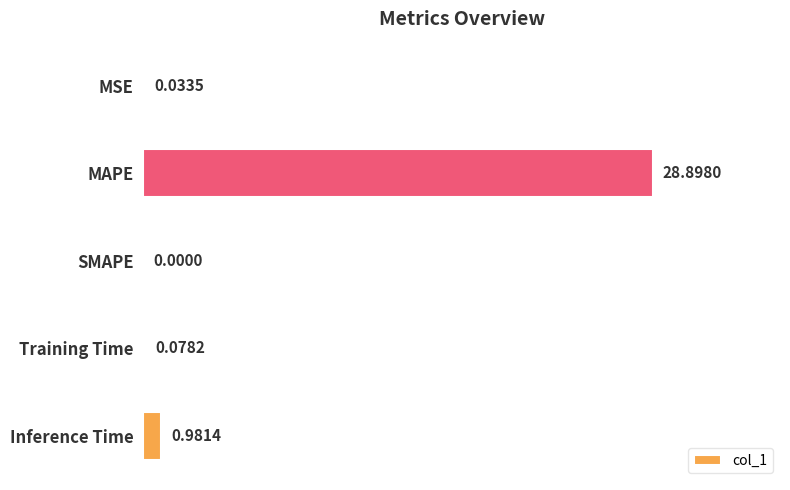

What is the change in value from MSE to Inference Time?

+0.9